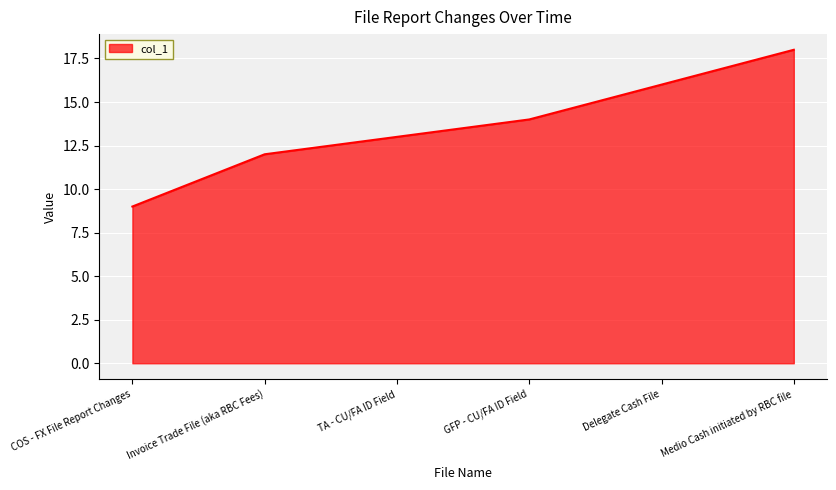

What is the minimum value shown in the chart?

9